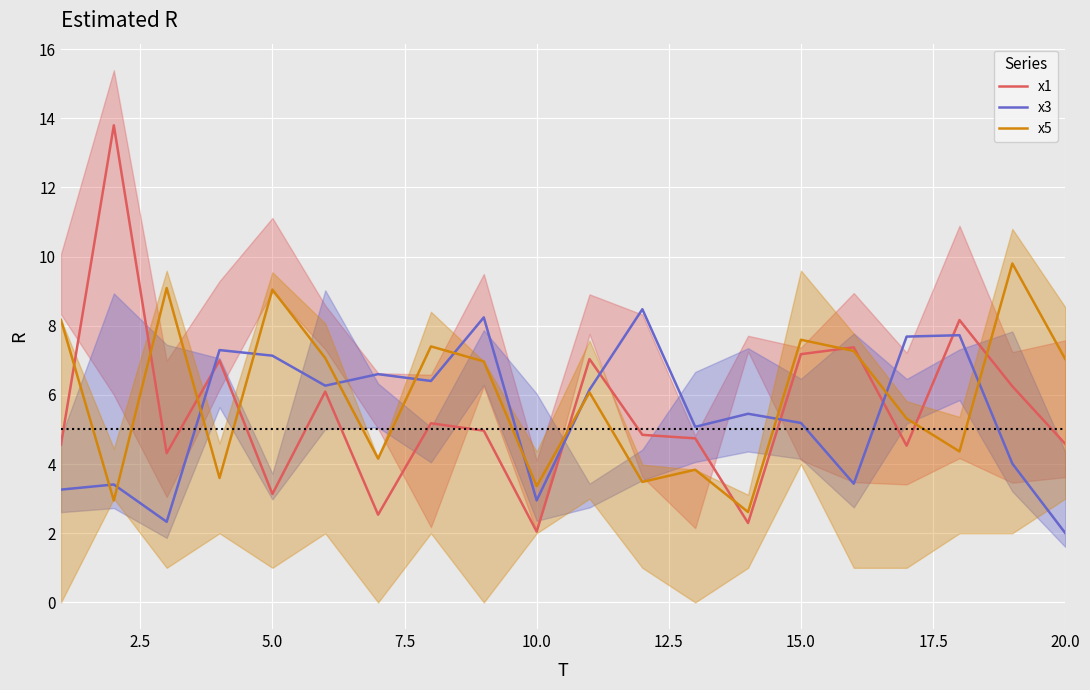

How many data points in x5 are less than 6?

9